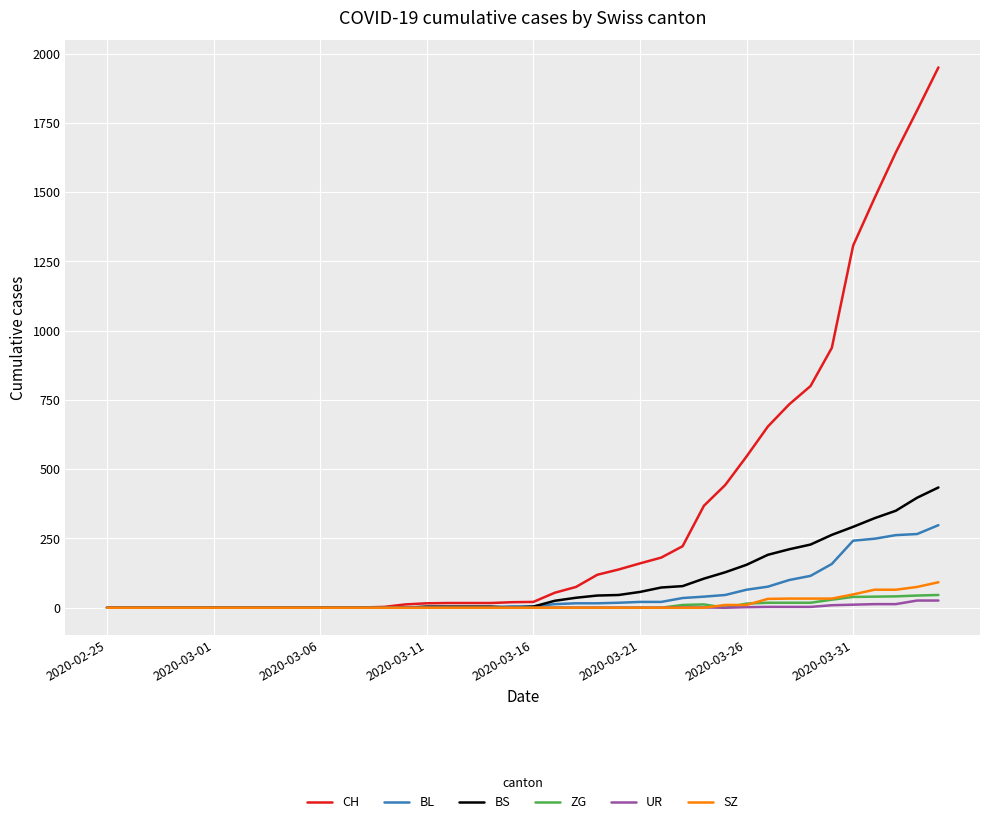

What is the difference between the maximum and minimum values in the ZG series?

46